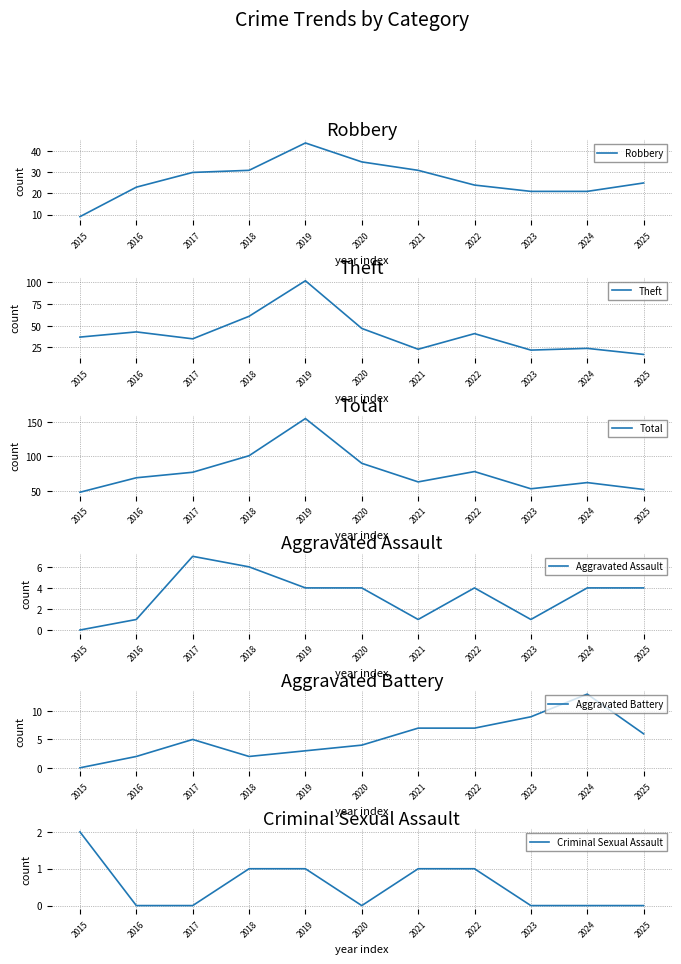

What is the total value across all series at 2018?

202